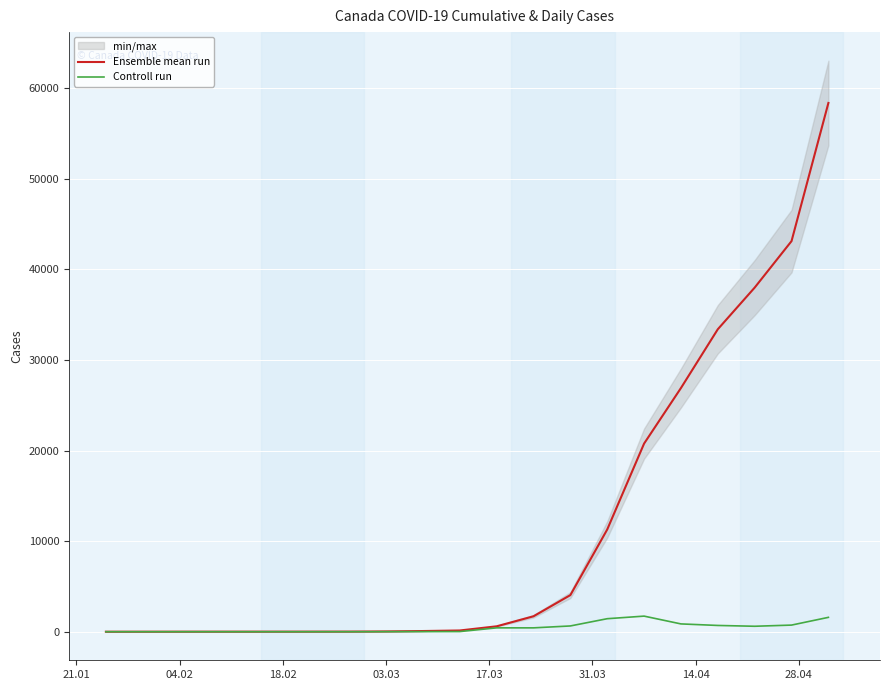

What is the highest value of the Ensemble mean run series?

58358